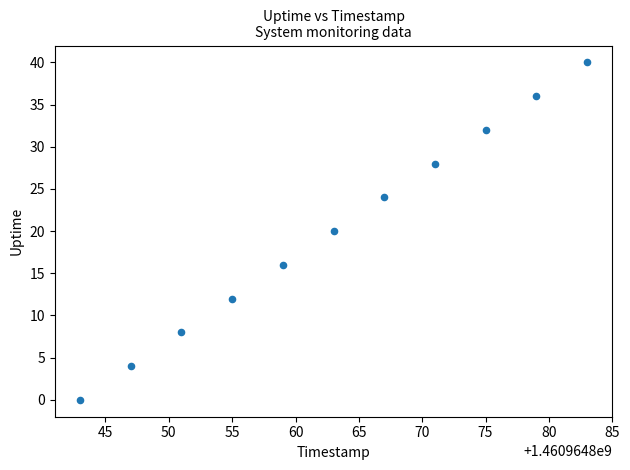

What is the average Y value?

20